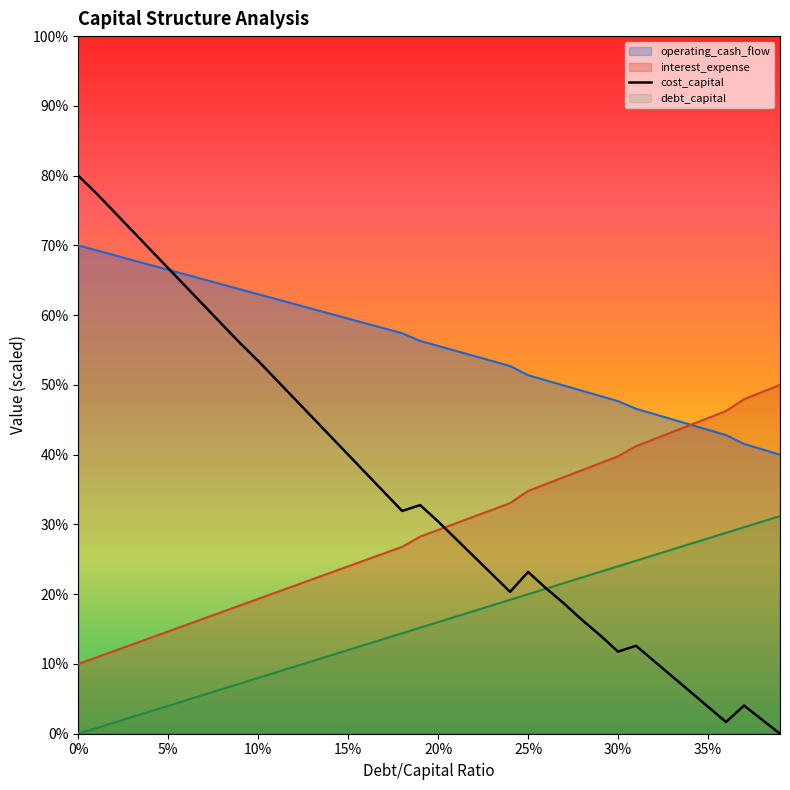

True or false: interest_expense and cost_capital intersect in this chart.

True